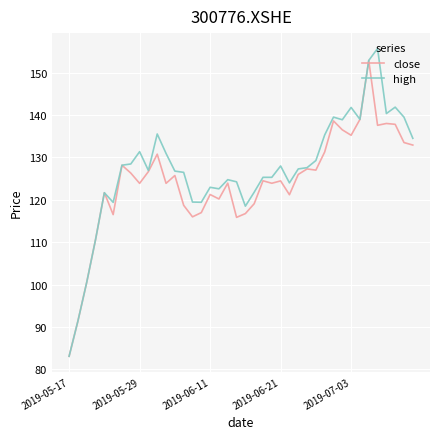

List the series in order of their overall mean, highest first.

high, close